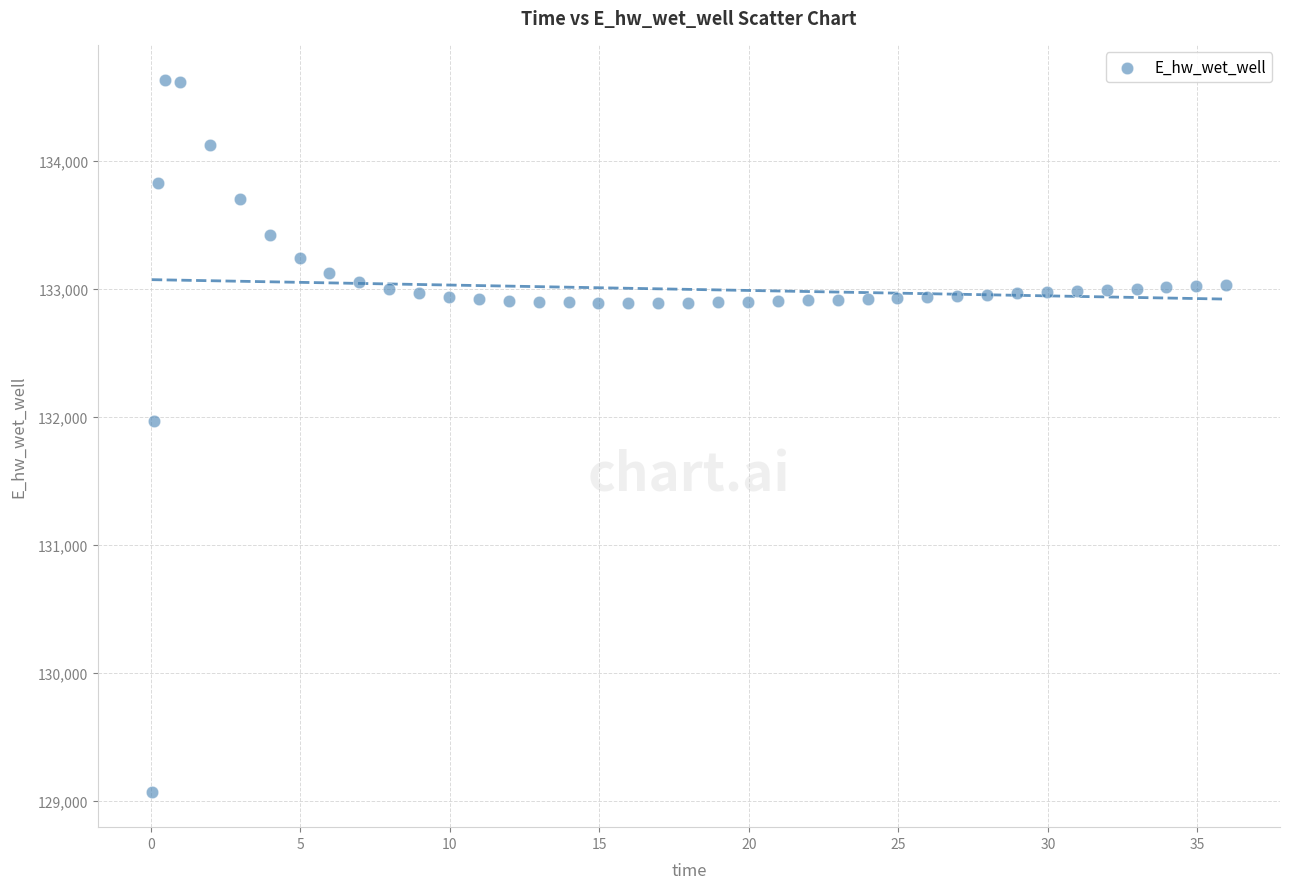

What is the range of Y values (max minus min)?

5557.7